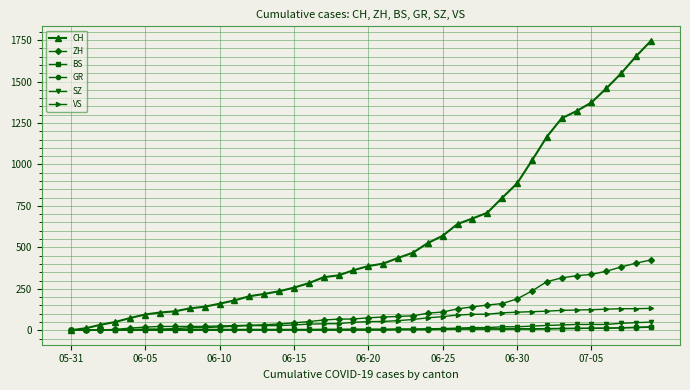

What is the difference between the maximum and minimum values in the GR series?

18